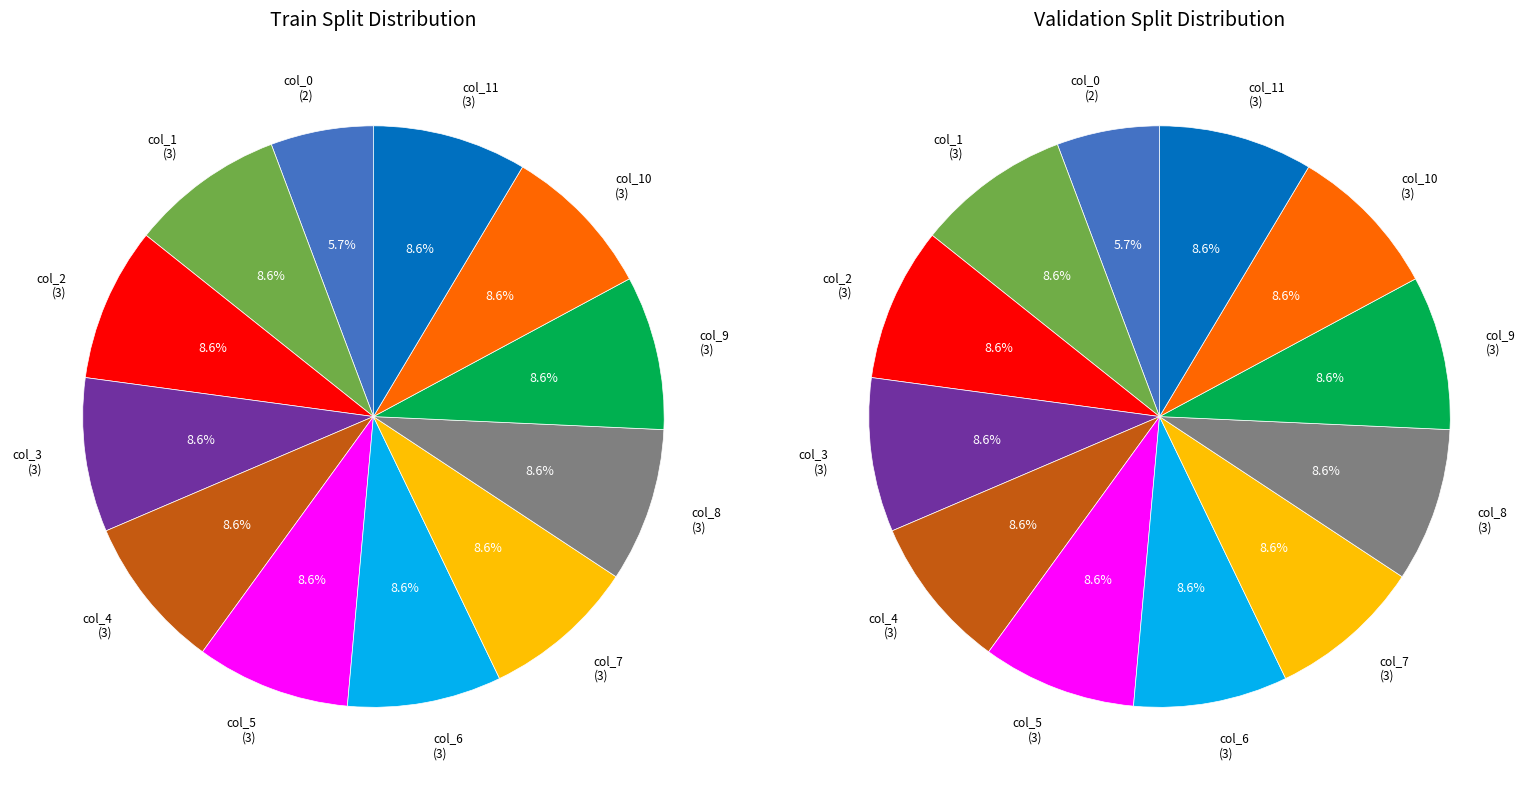

What is the smallest slice in the pie chart?

col_0